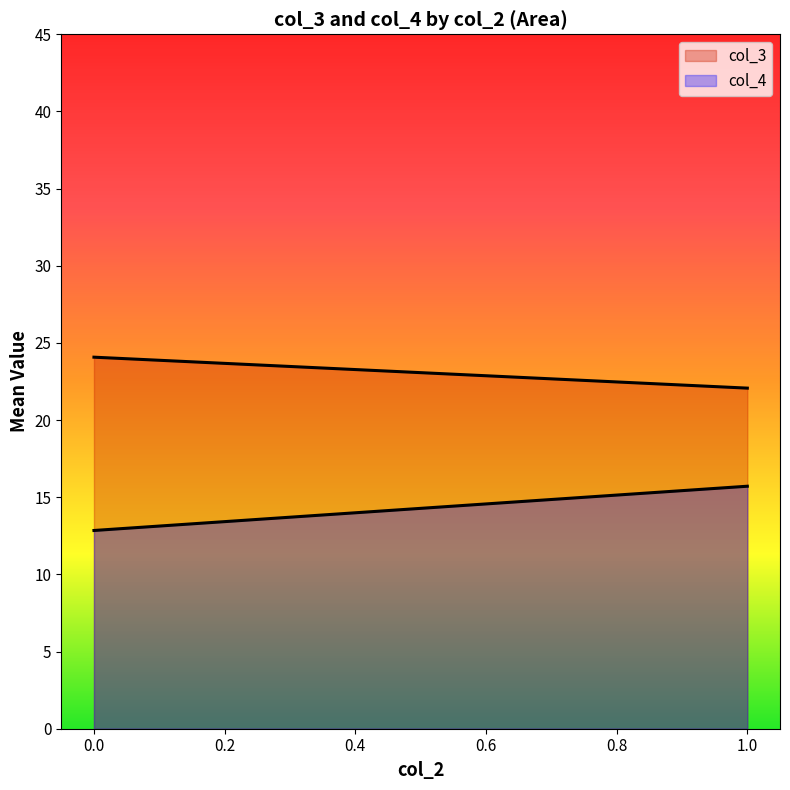

Which series changed the most between 25 and 39?

col_4